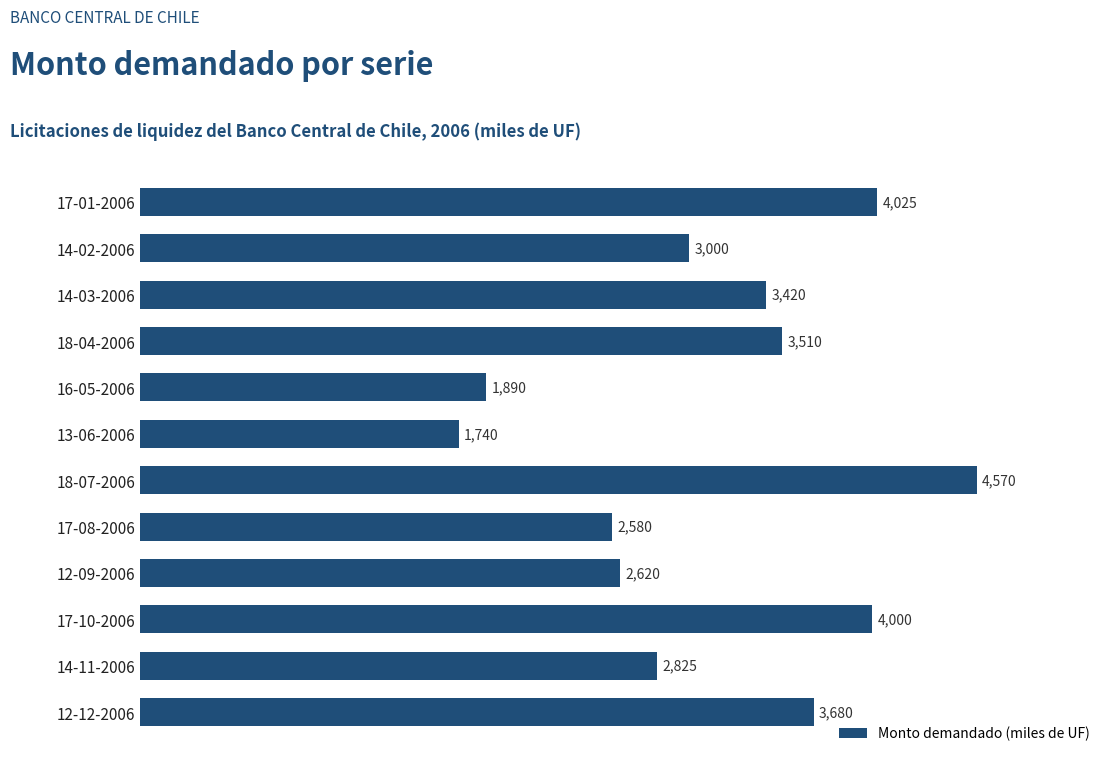

What is the sum of the values at 14-02-2006 and 17-01-2006?

7025